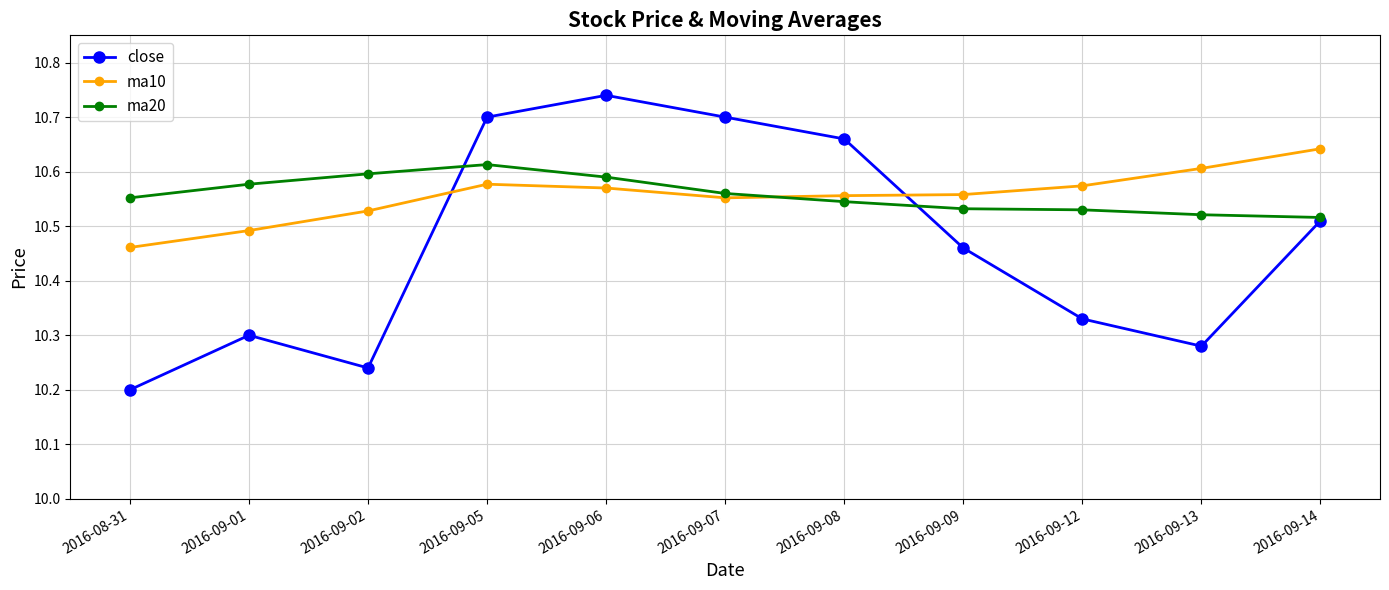

What is the sum of all ma10 values?

116.1